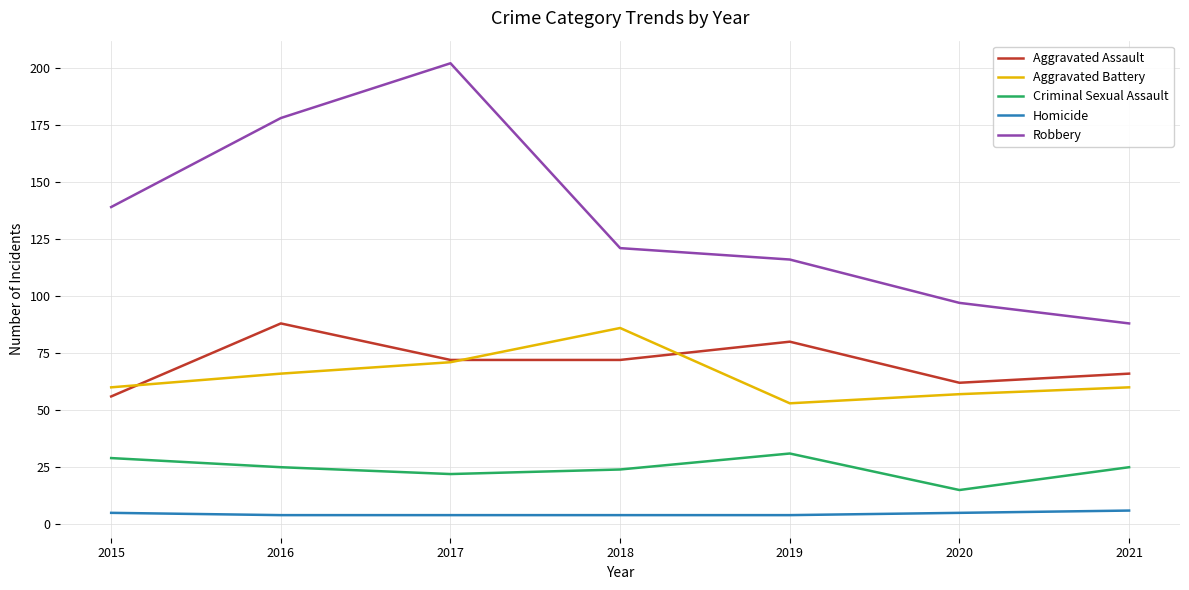

True or false: Aggravated Battery has more than 0 interior local peaks.

True